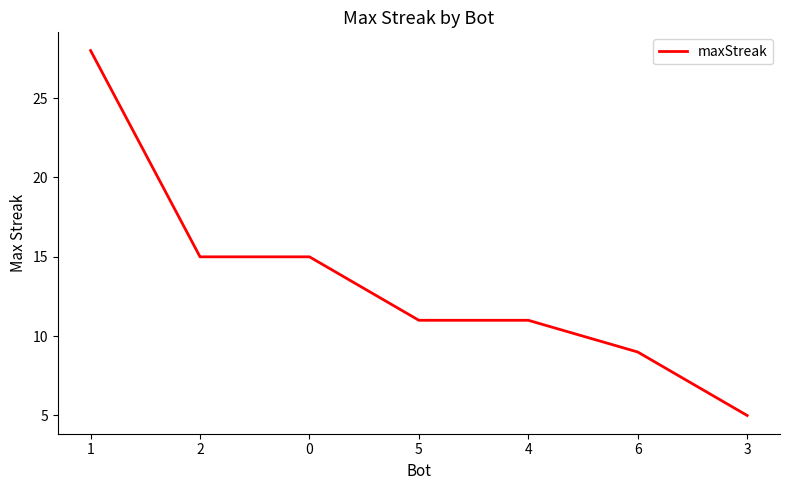

Count the number of data series in this chart.

1